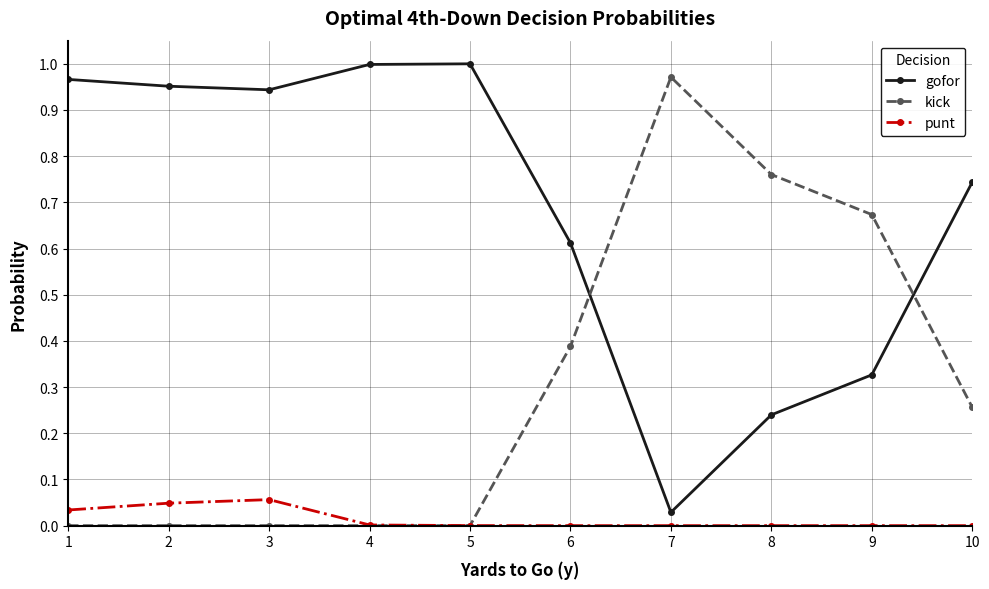

Rank the series by their average value, from highest to lowest.

gofor, kick, punt